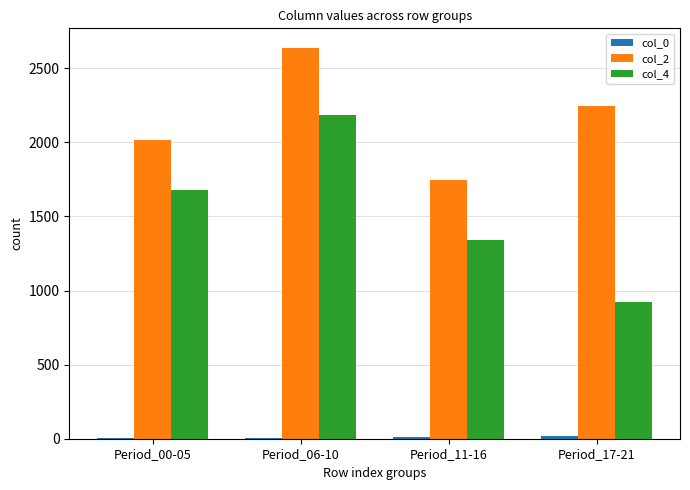

The value of col_4 at Period_06-10 is 3282.3. True or false?

False